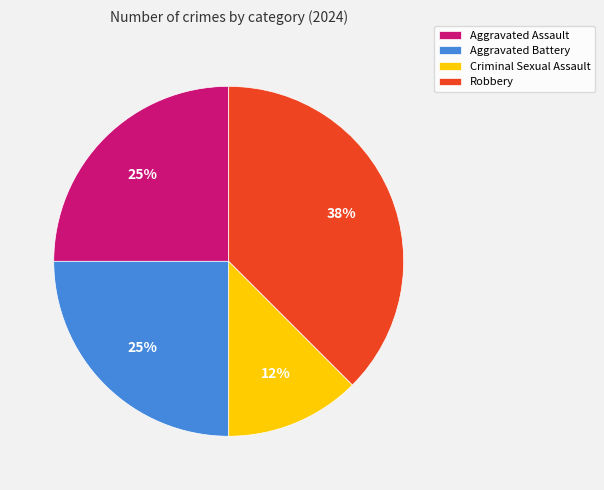

Is it true that Robbery is 29% of the pie?

False